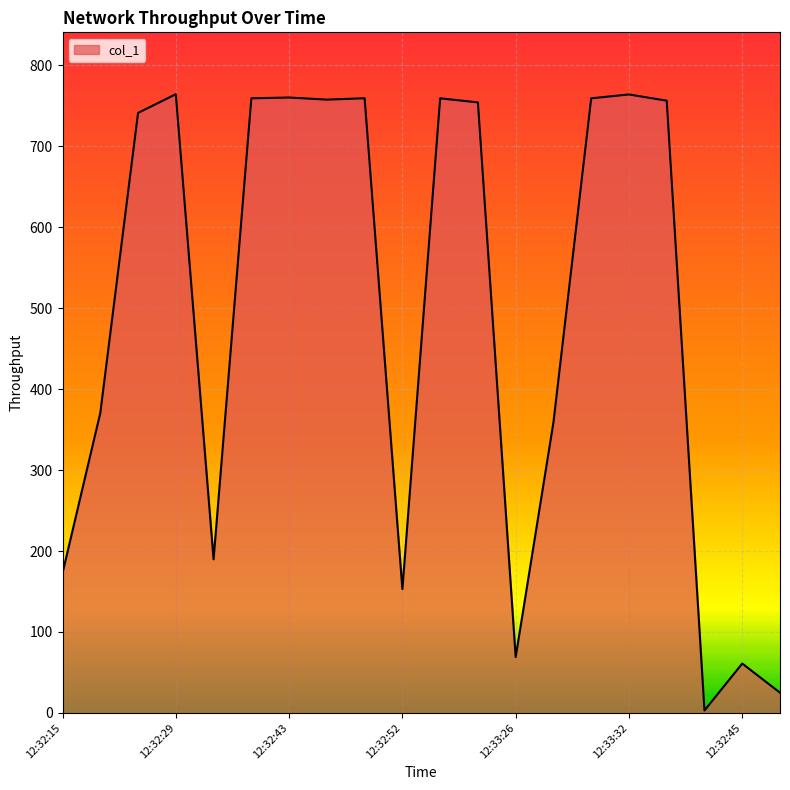

How many lines are shown in the chart?

1